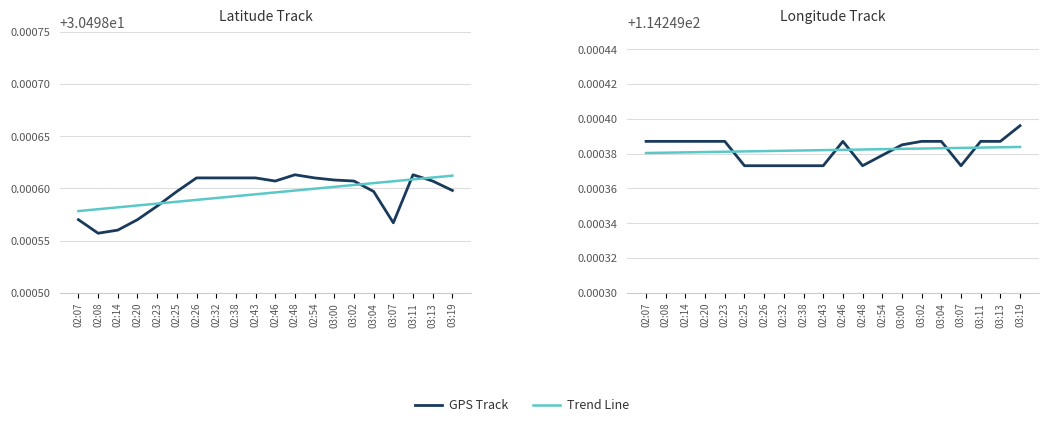

Reading left to right, list all the values displayed in this chart.

Latitude: 02:07=30.5	02:08=30.5	02:14=30.5	02:20=30.5	02:23=30.5	02:25=30.5	02:26=30.5	02:32=30.5	02:38=30.5	02:43=30.5	02:46=30.5	02:48=30.5	02:54=30.5	03:00=30.5	03:02=30.5	03:04=30.5	03:07=30.5	03:11=30.5	03:13=30.5	03:19=30.5
Trend (Lat): 02:07=30.5	02:08=30.5	02:14=30.5	02:20=30.5	02:23=30.5	02:25=30.5	02:26=30.5	02:32=30.5	02:38=30.5	02:43=30.5	02:46=30.5	02:48=30.5	02:54=30.5	03:00=30.5	03:02=30.5	03:04=30.5	03:07=30.5	03:11=30.5	03:13=30.5	03:19=30.5
Longitude: 02:07=114.2	02:08=114.2	02:14=114.2	02:20=114.2	02:23=114.2	02:25=114.2	02:26=114.2	02:32=114.2	02:38=114.2	02:43=114.2	02:46=114.2	02:48=114.2	02:54=114.2	03:00=114.2	03:02=114.2	03:04=114.2	03:07=114.2	03:11=114.2	03:13=114.2	03:19=114.2
Trend (Lon): 02:07=114.2	02:08=114.2	02:14=114.2	02:20=114.2	02:23=114.2	02:25=114.2	02:26=114.2	02:32=114.2	02:38=114.2	02:43=114.2	02:46=114.2	02:48=114.2	02:54=114.2	03:00=114.2	03:02=114.2	03:04=114.2	03:07=114.2	03:11=114.2	03:13=114.2	03:19=114.2